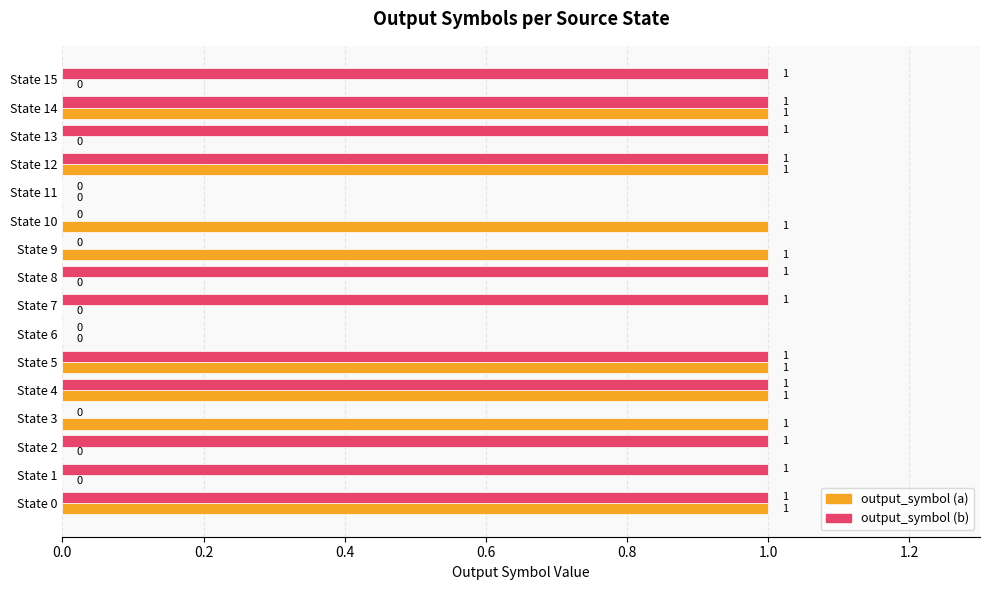

Count the number of categories in the chart.

16